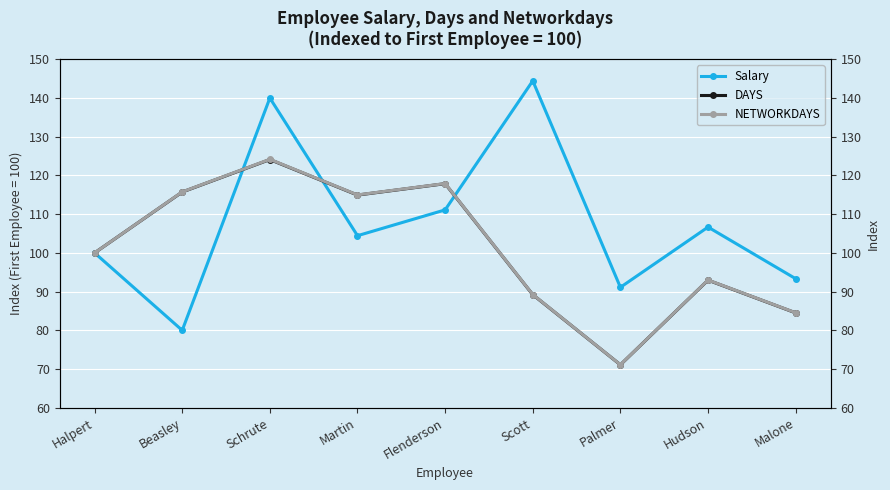

What position from the left is Flenderson?

5